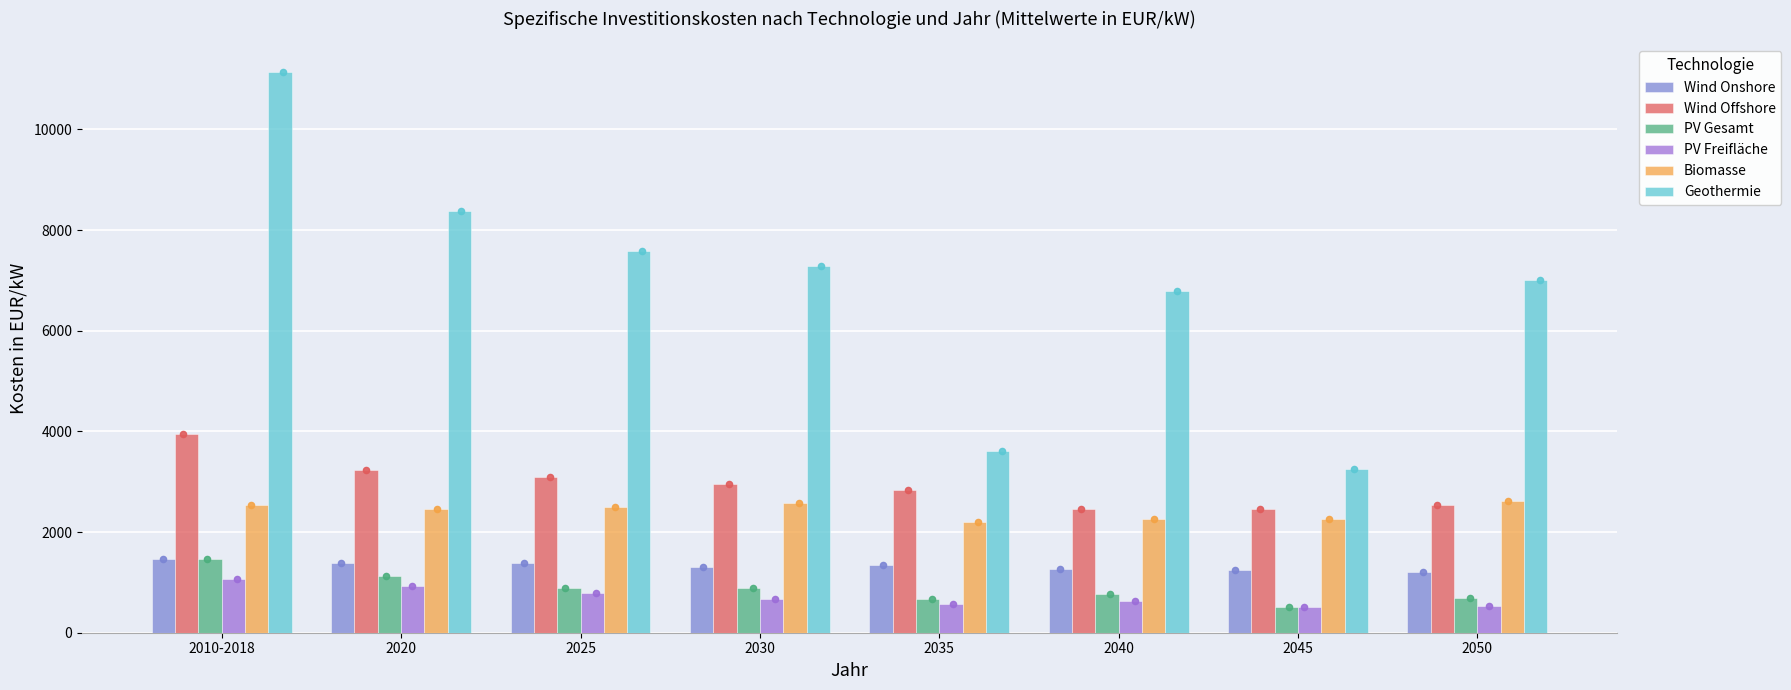

Which series contains the highest Y value?

Geothermie